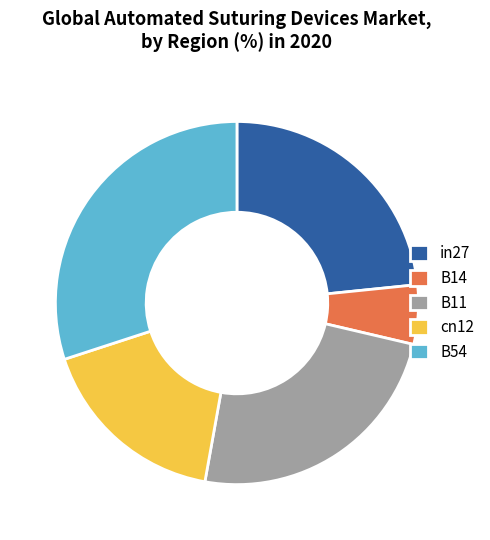

Which has a higher value, in27 or B54?

B54